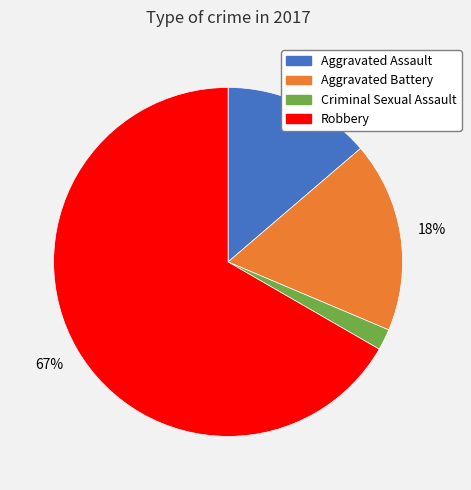

Between Criminal Sexual Assault and Robbery, which is larger?

Robbery